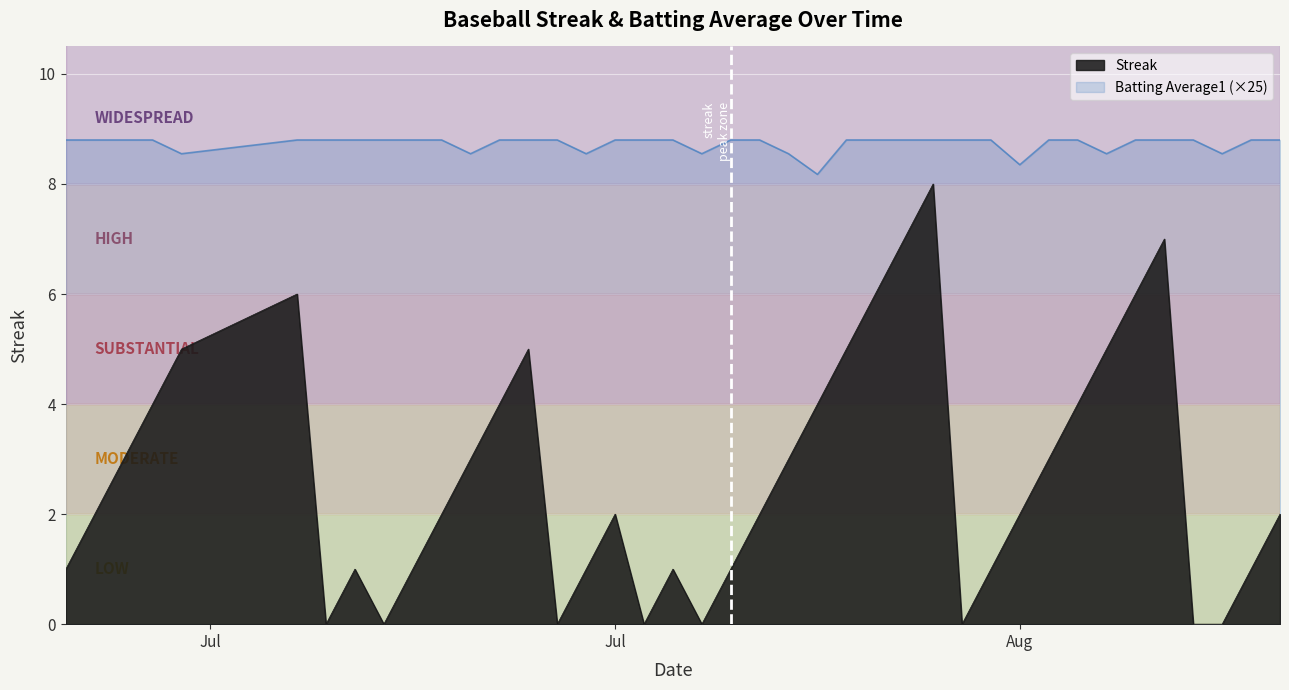

What is the difference between the second highest and minimum values in the Streak series?

7.0